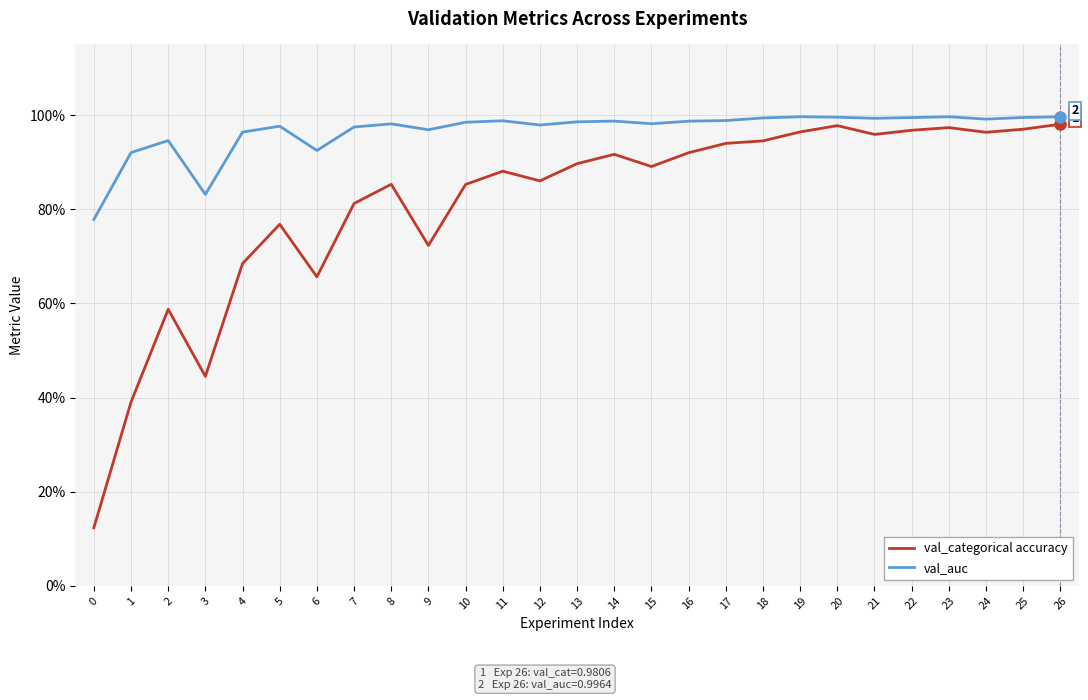

Is this an area chart (filled region under the line)?

No